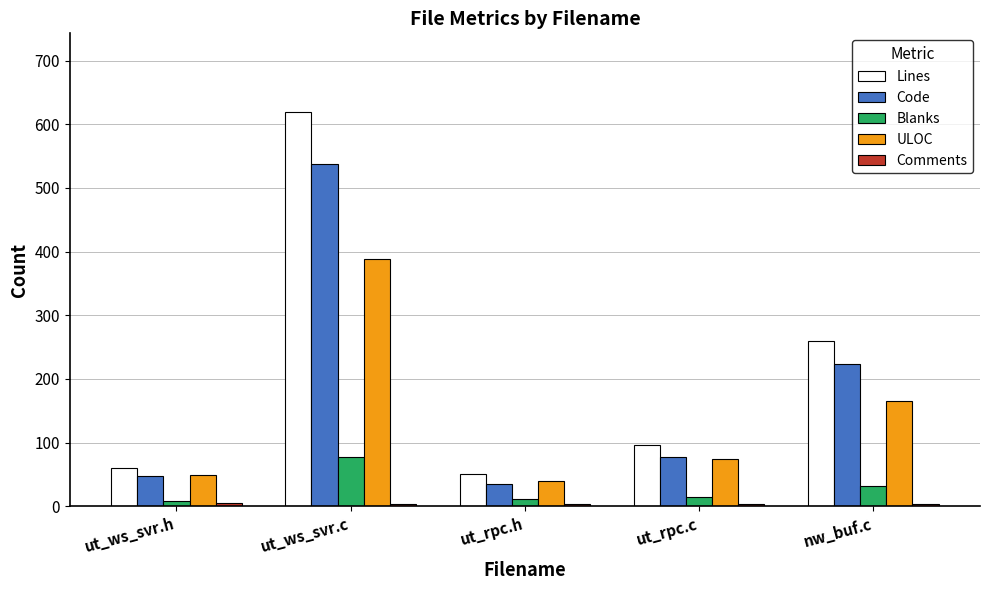

Between ut_rpc.h and nw_buf.c, which series saw the biggest shift?

Lines